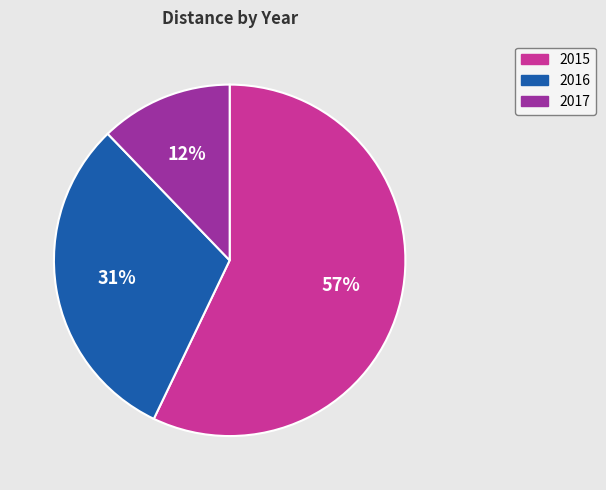

To the nearest percent, what is the difference between the 2015 and 2016 slice percentages?

26%